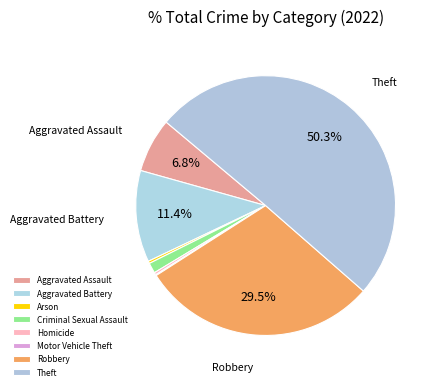

Which has a higher value, Theft or Homicide?

Theft